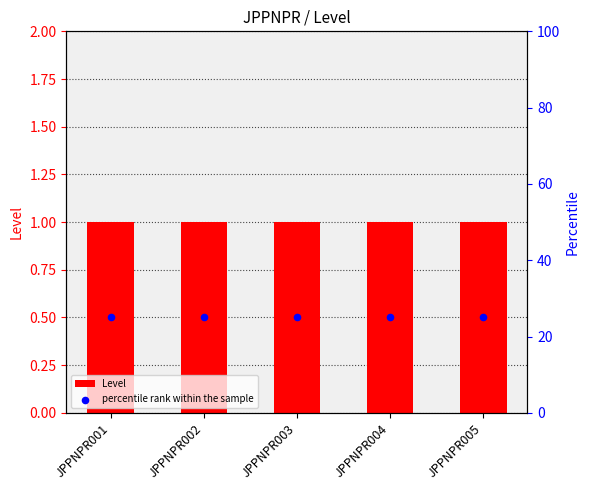

What is the total value across all series at JPPNPR002?

26